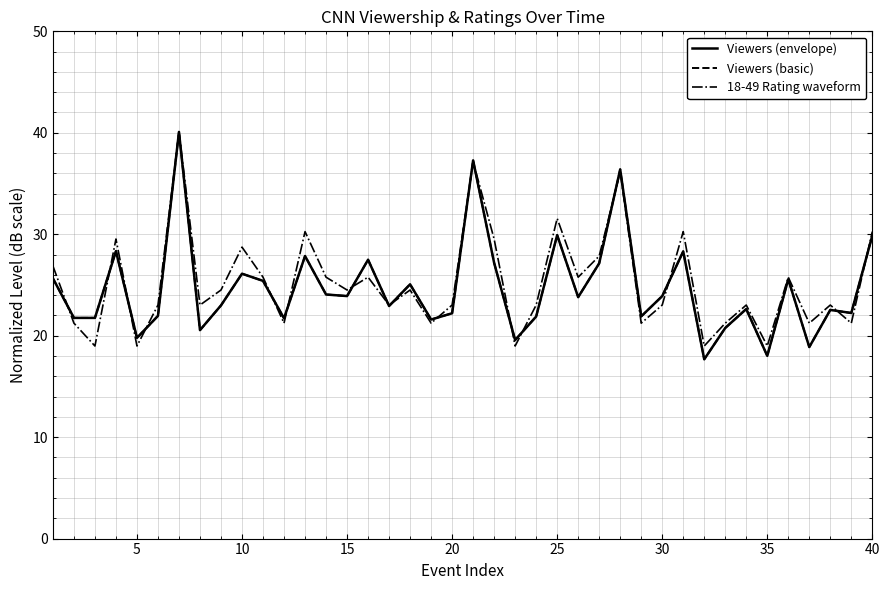

How many times do Viewers (basic) and 18-49 Rating waveform cross each other?

18